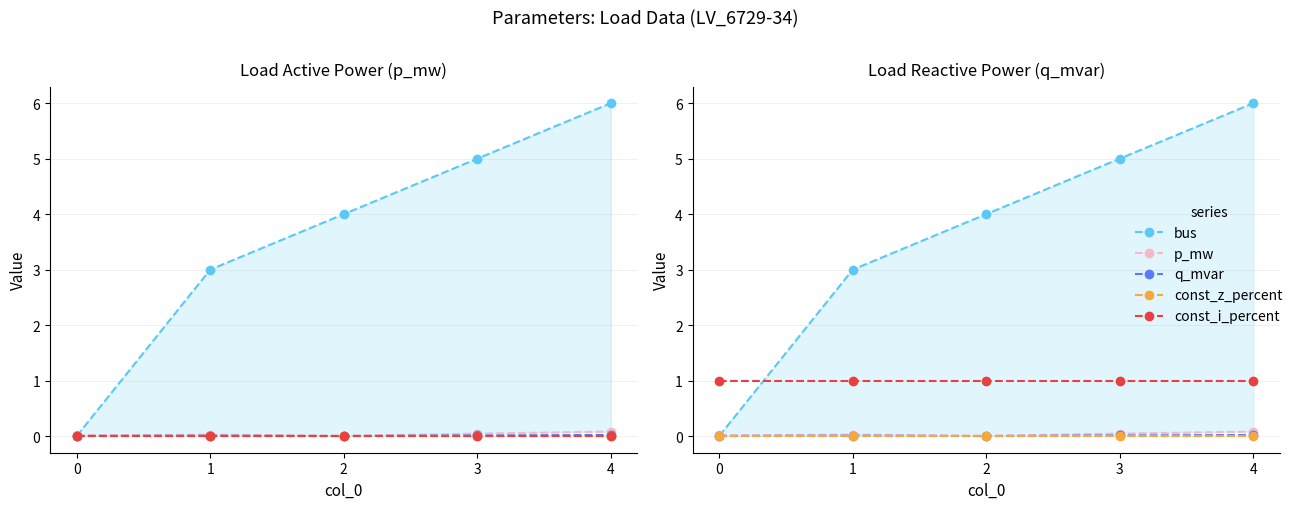

True or false: q_mvar and scaling cross at least once.

False